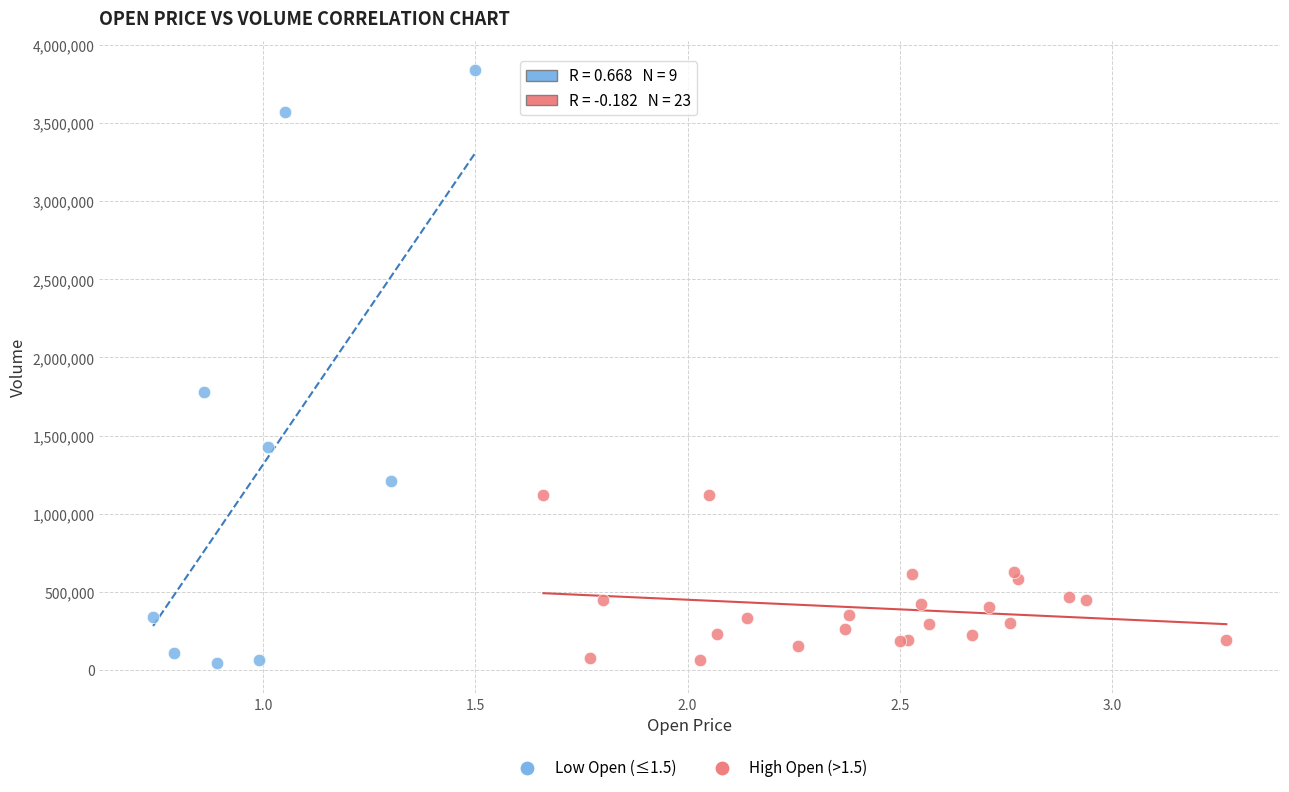

Which series has the largest Y range (max minus min)?

Low Open (≤1.5)